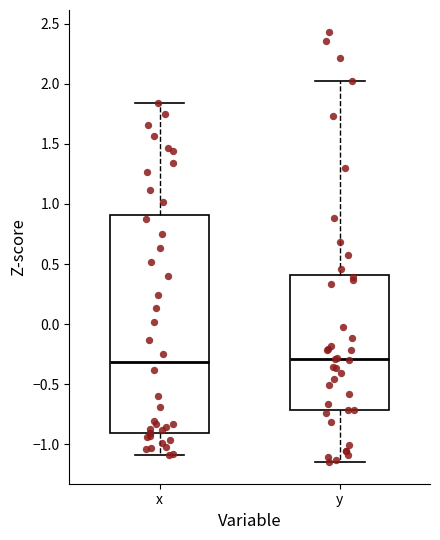

Reading left to right, read every box against the y-axis: the position of its median line, the range the box covers, and the ends of its whiskers. The values are not printed on the chart, so give them approximately, as read against the axis.

x: median -0.30, box -0.90 to 0.90, whiskers -1.10 to 1.85
y: median -0.30, box -0.70 to 0.40, whiskers -1.15 to 2.00